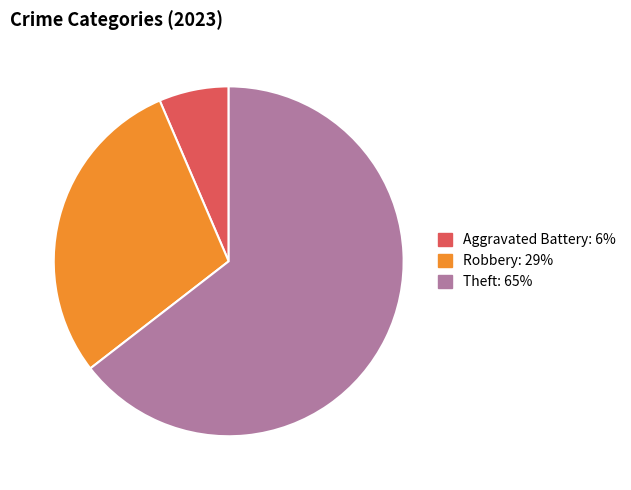

Is there any slice that represents more than half of the pie?

Yes